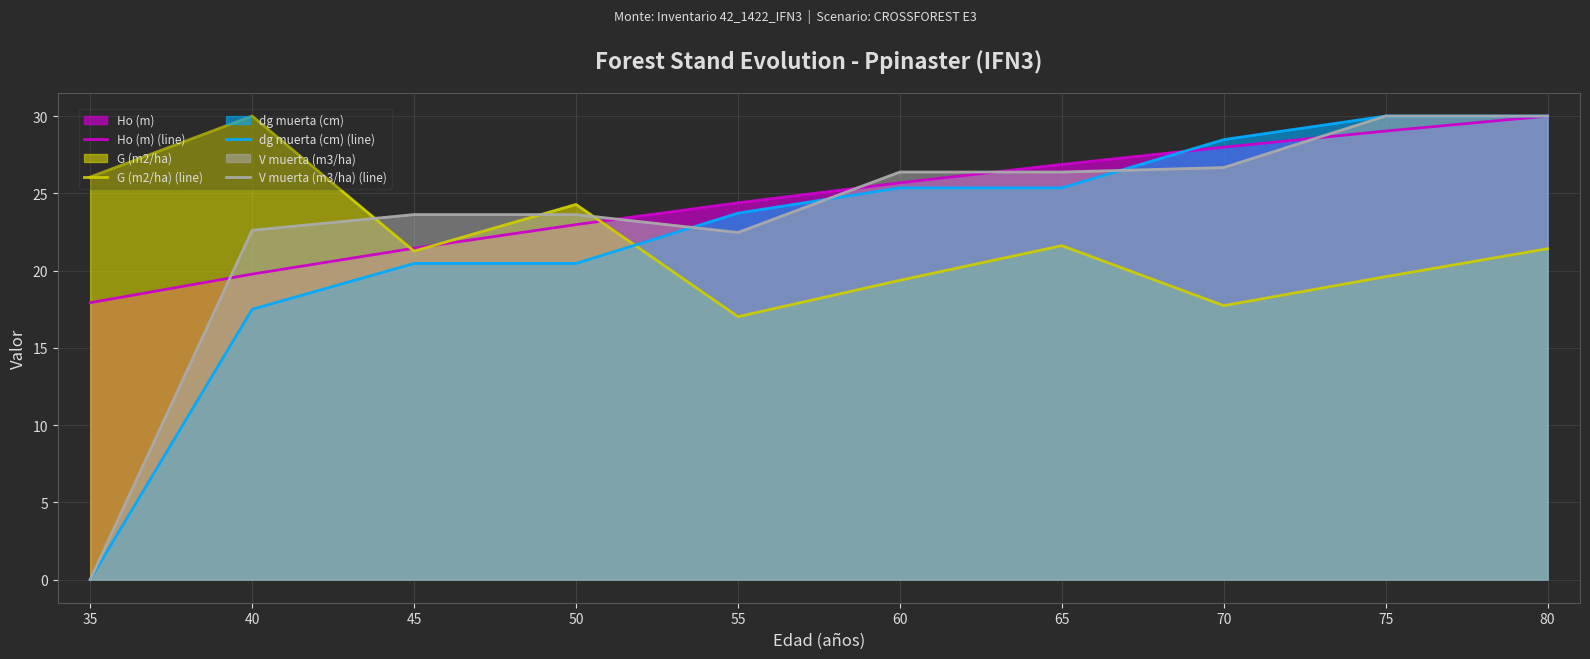

What is the average value of the G (m2/ha) (line) series?

21.8